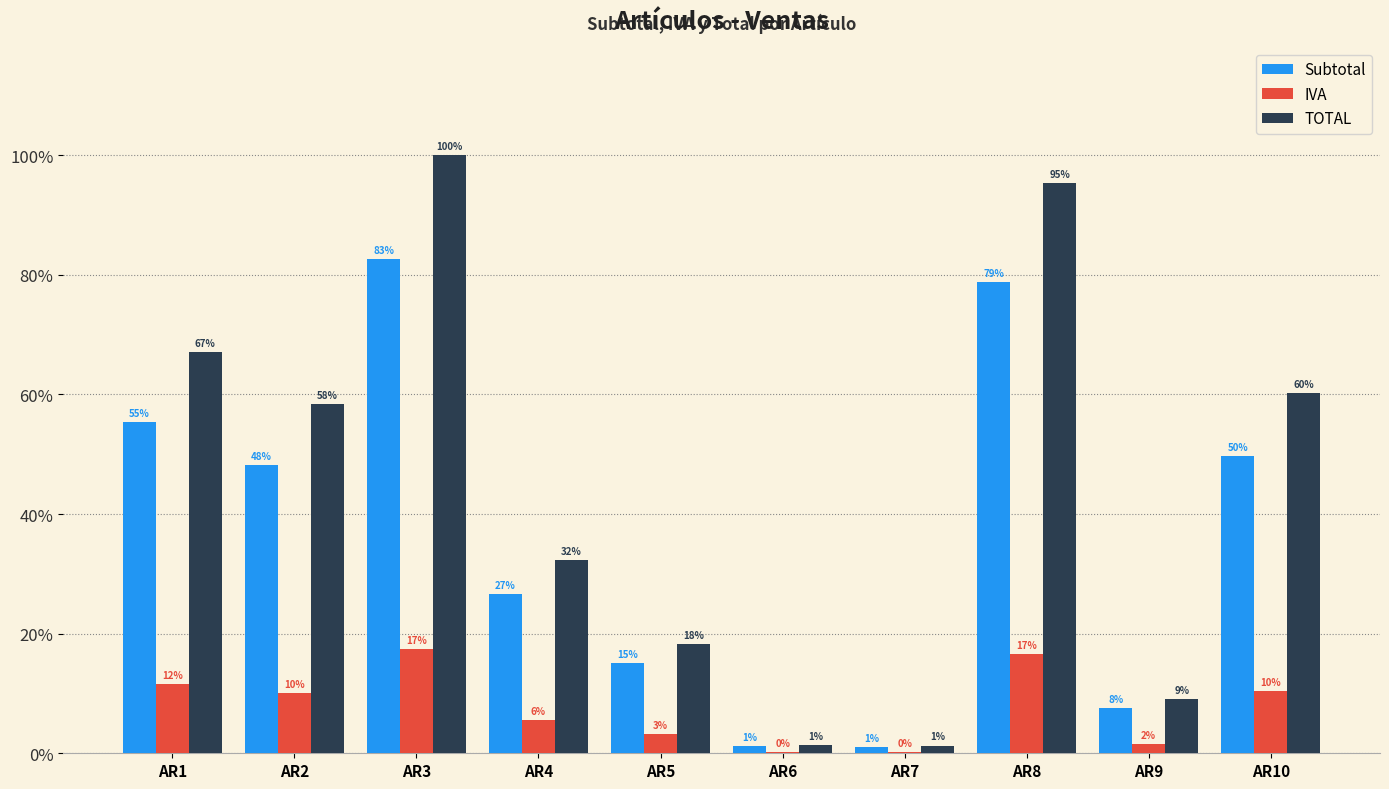

How many groups of bars are there?

10